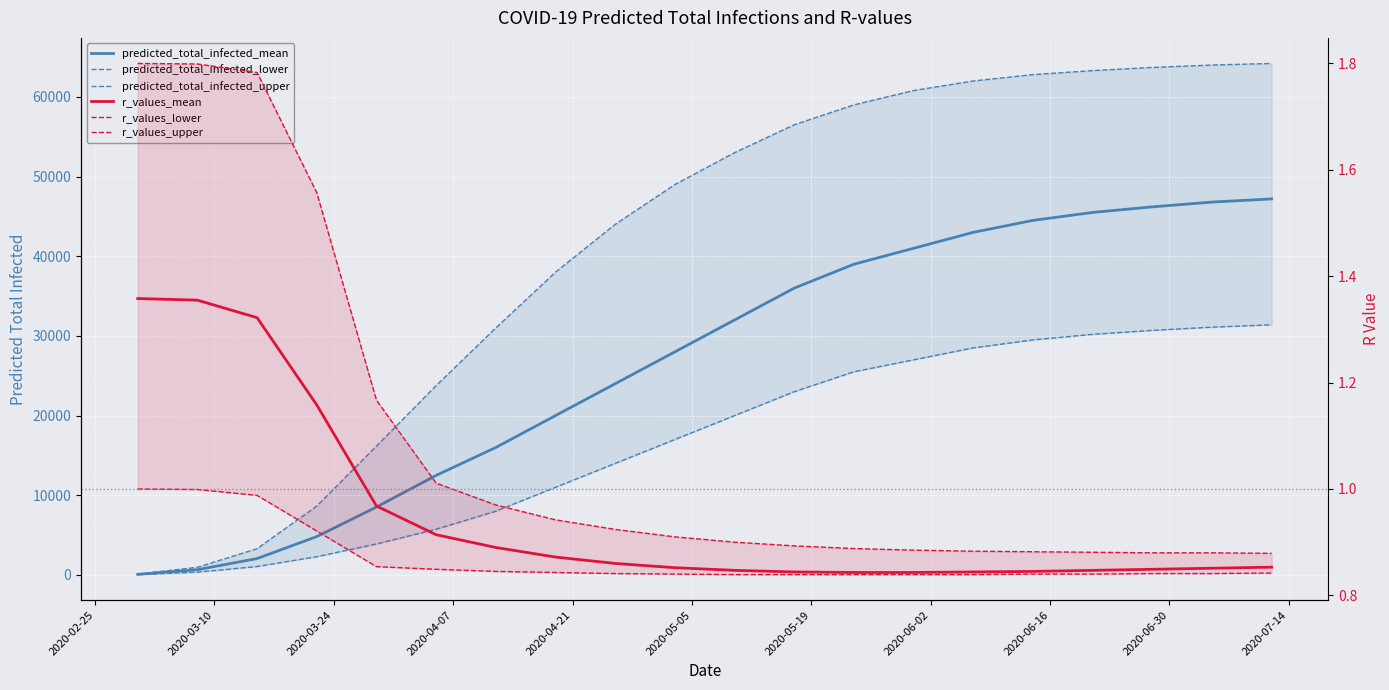

Count the number of categories in the chart.

20